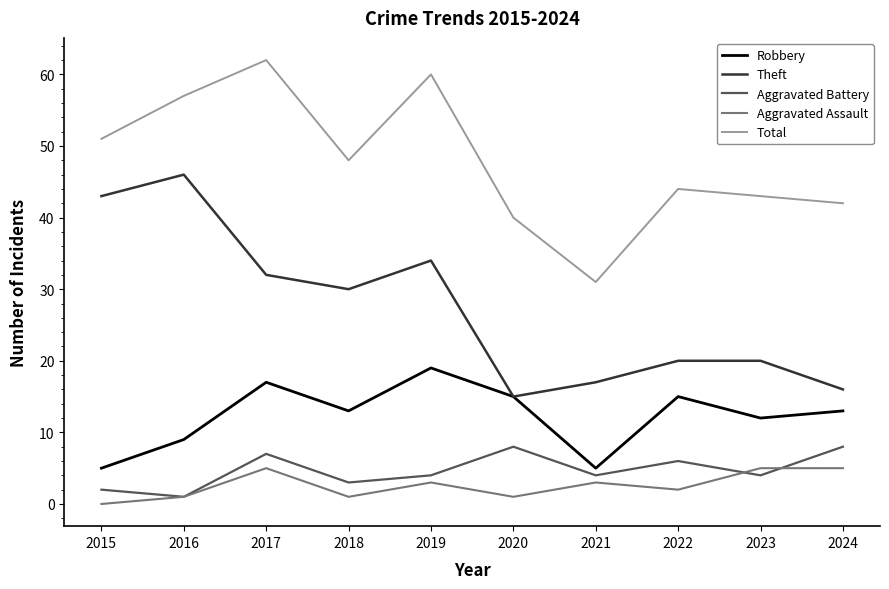

The value of Theft at 2017 is 7. True or false?

False